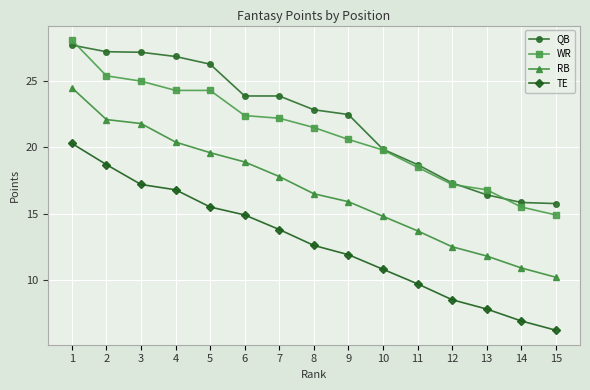

How many values in the QB series are below 22?

6